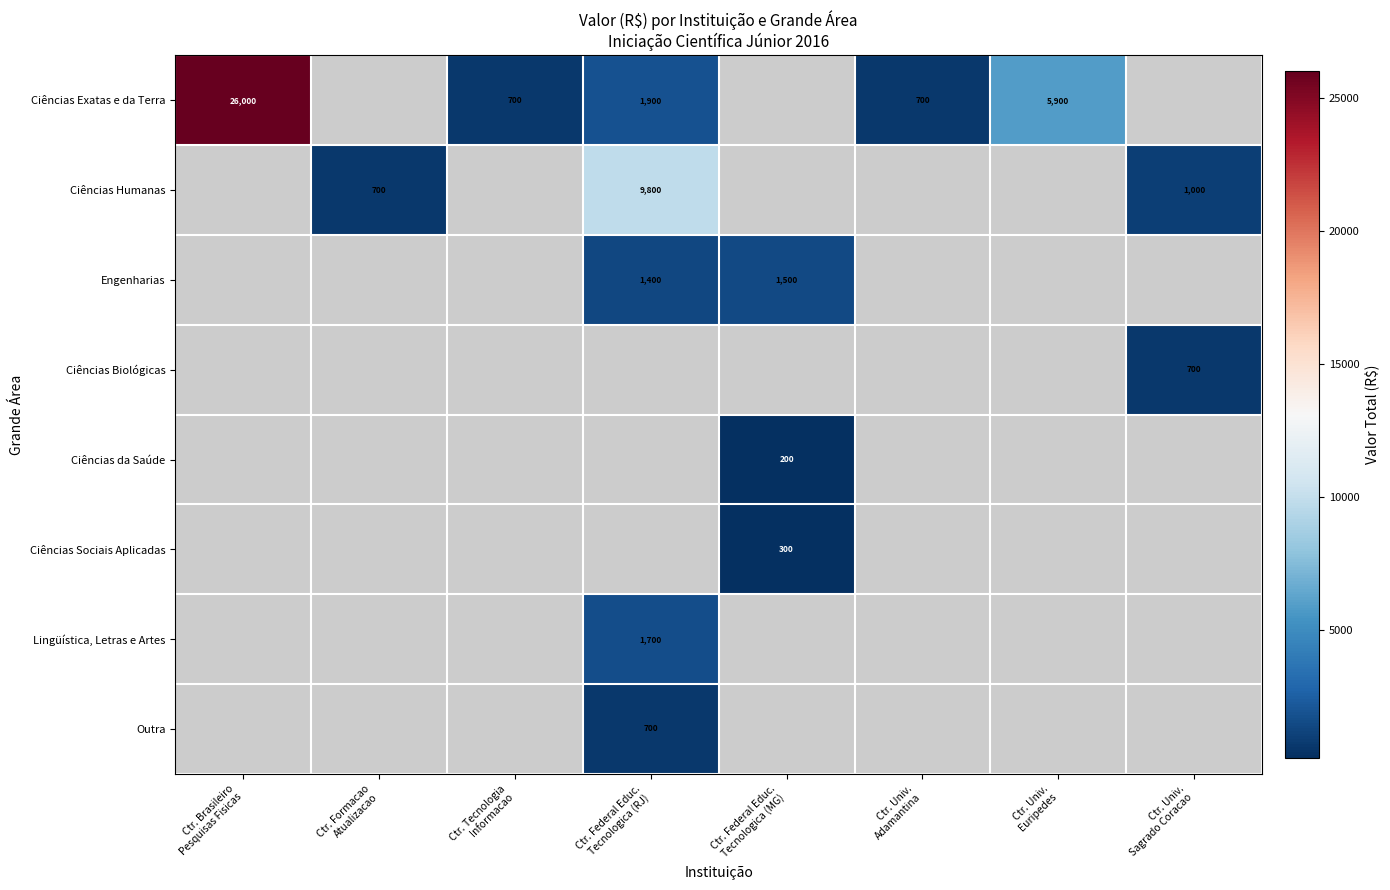

Count the number of categories in the chart.

8